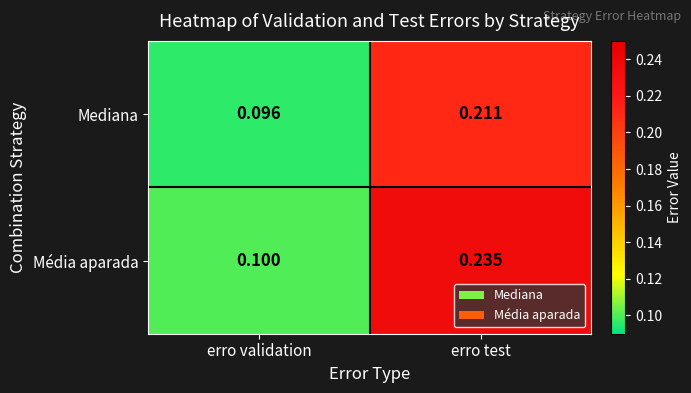

Count the number of categories in the chart.

2